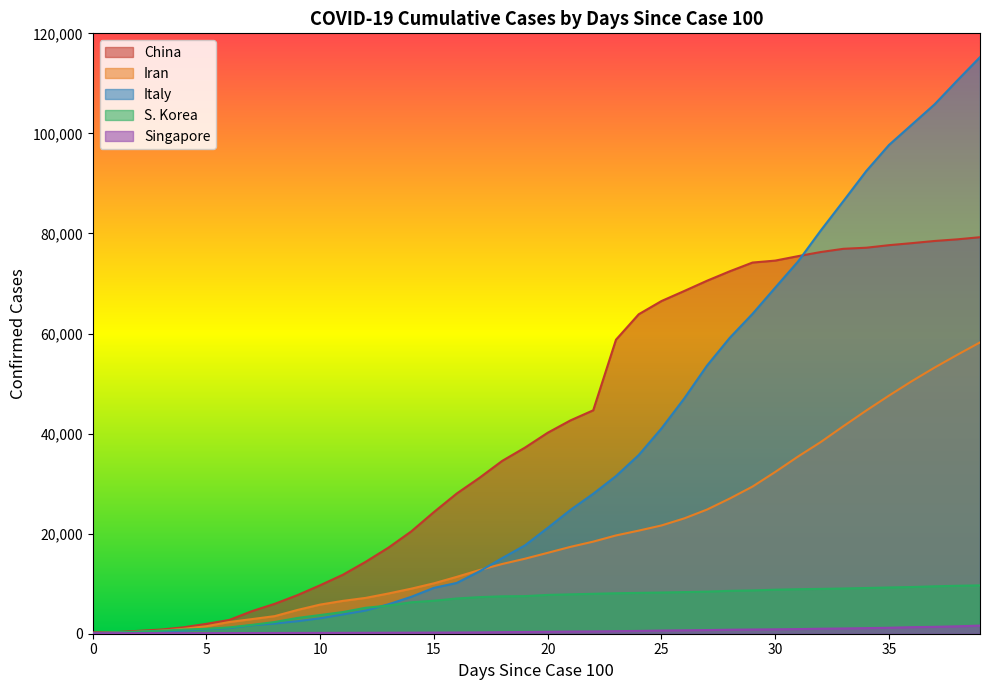

What is the value of the China point at the 16th from the left?

24324